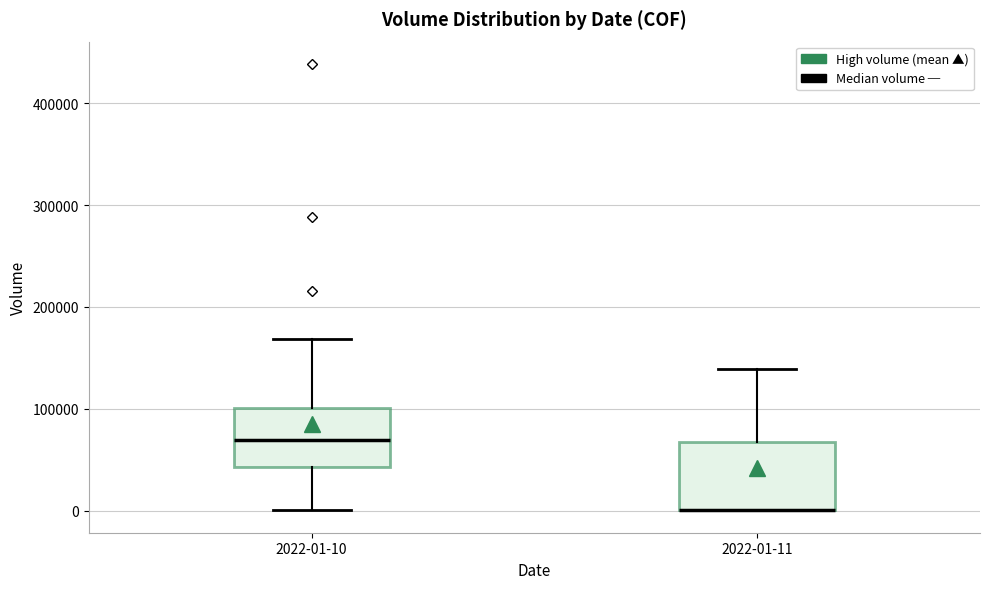

Where does the upper whisker of the box for 2022-01-10 end on the y-axis? The values are not printed on the chart, so give them approximately, as read against the axis.

170000